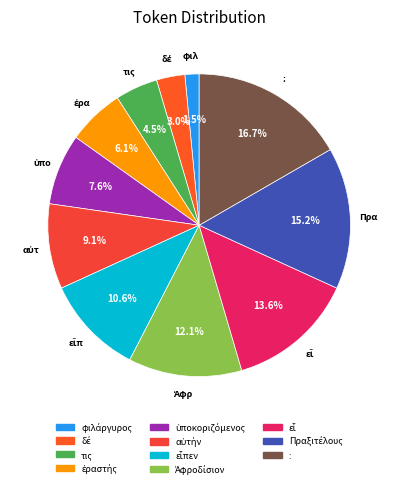

Count the number of slices in the pie.

11